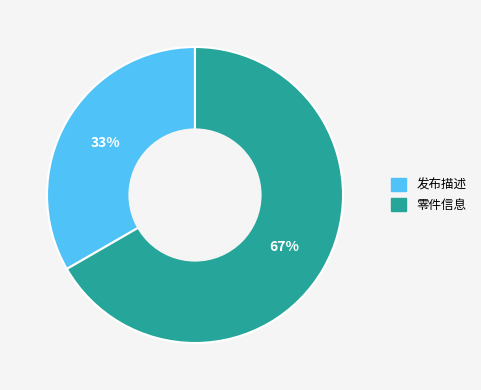

To the nearest percent, what is the average slice percentage?

50%